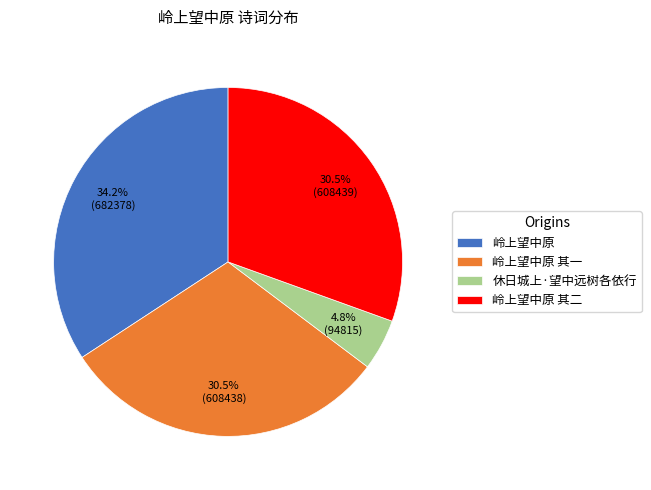

What percentage is NOT represented by 岭上望中原?

65.8%